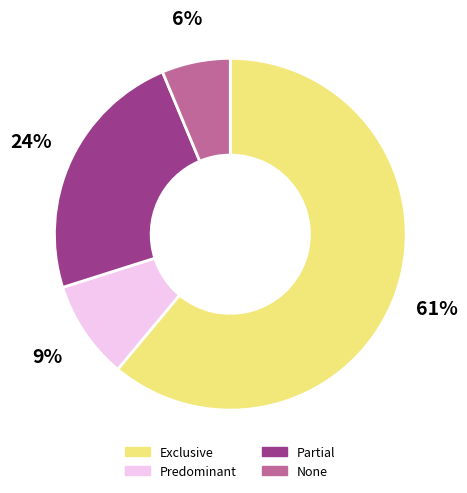

To the nearest percent, what is the difference between the None and Predominant slice percentages?

3%